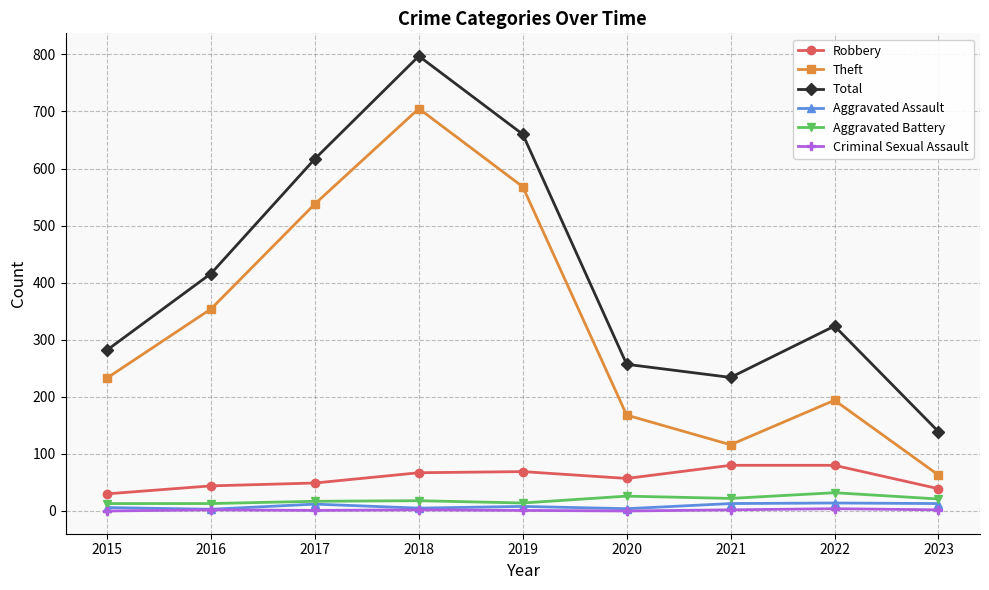

What value does the Theft series have at 2015?

233